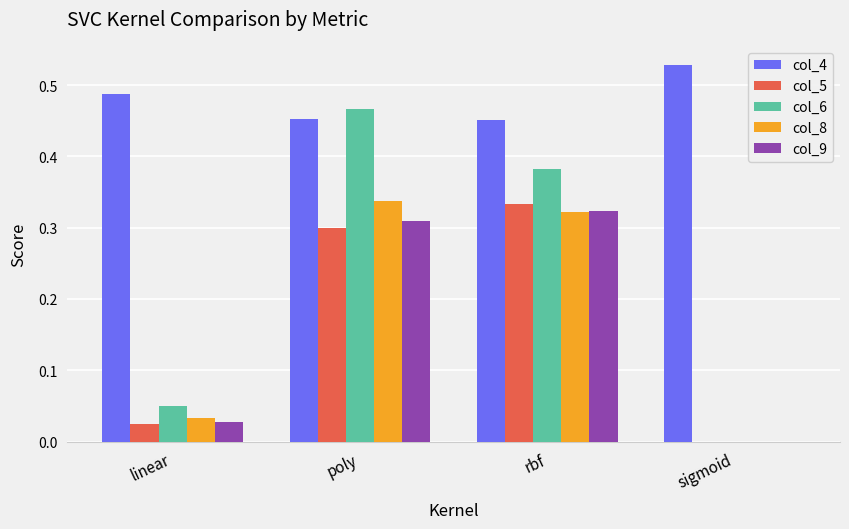

Which series has the largest total across all categories?

col_4